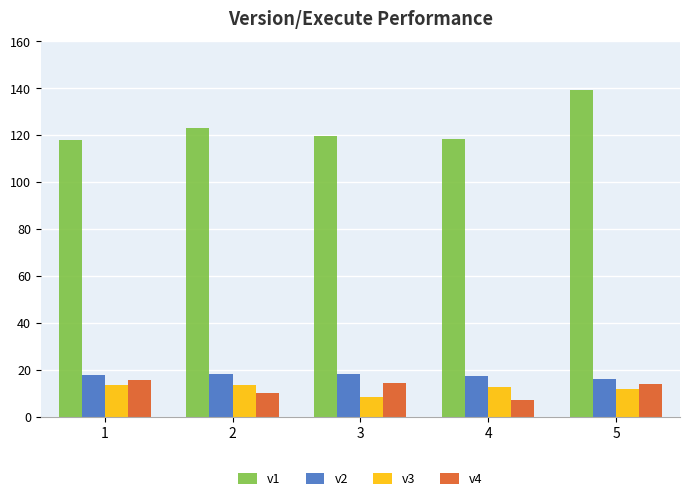

Which series has the largest range (max minus min)?

v1